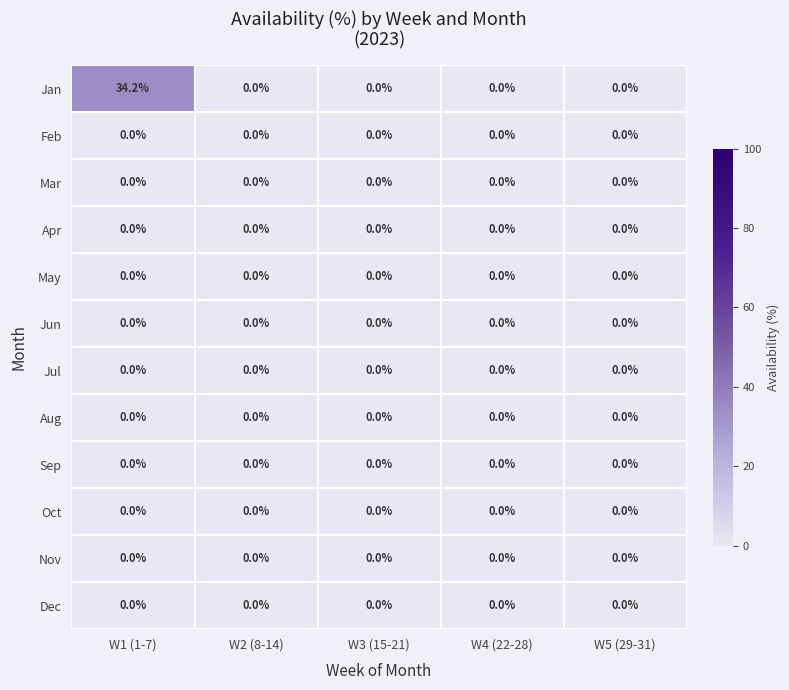

At which category does the chart reach its peak across all series?

W1 (1-7)